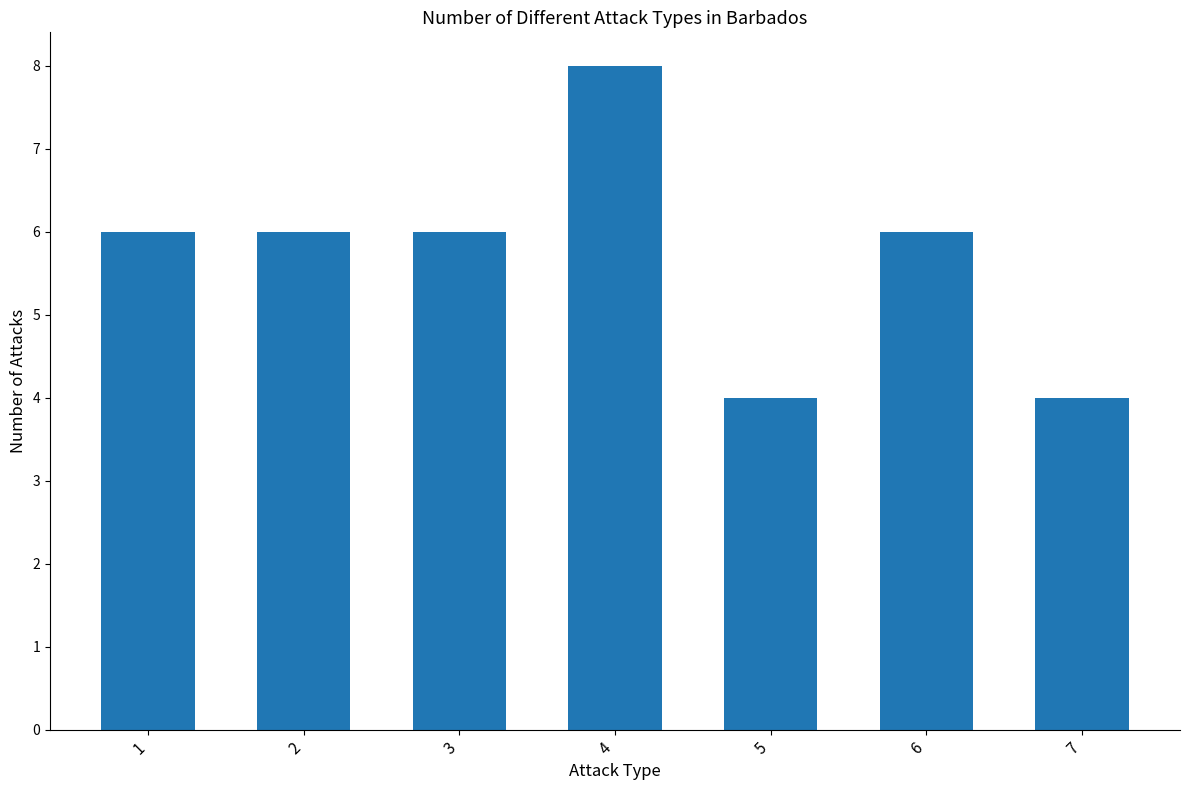

What is the minimum value shown in the chart?

4